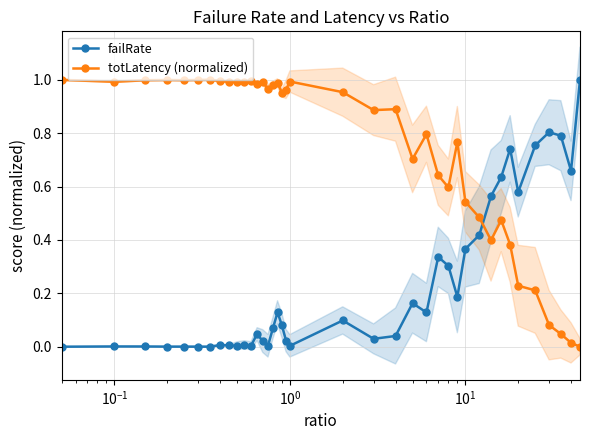

Is the value of totLatency (normalized) at 9 greater than the value of failRate at 17?

Yes